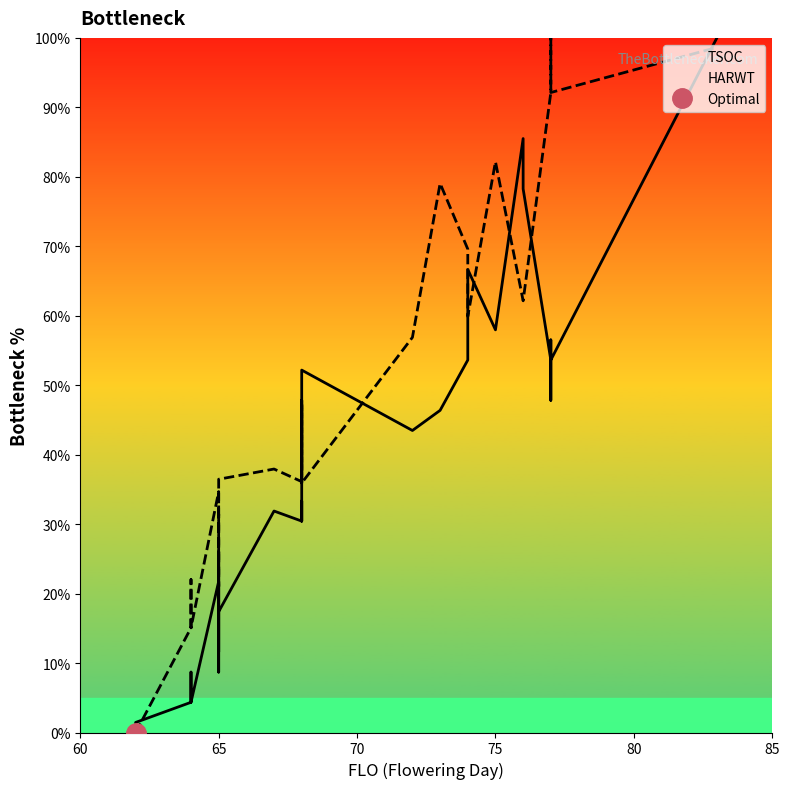

Between which two adjacent categories do TSOC and HARWT first intersect?

65 and 70